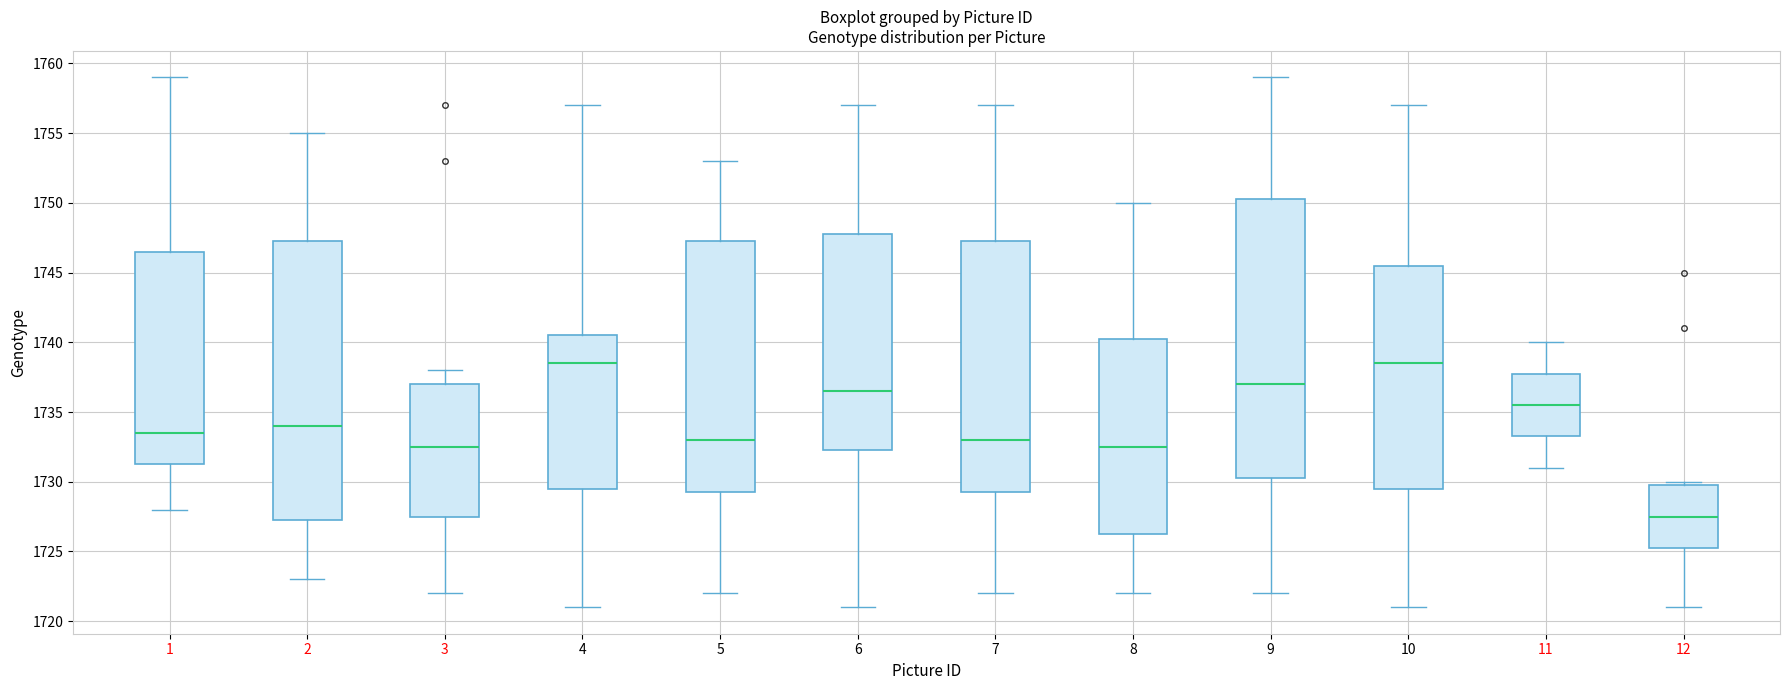

Where is the upper edge of the box at x = 4 on the y-axis? The values are not printed on the chart, so give them approximately, as read against the axis.

1740.5